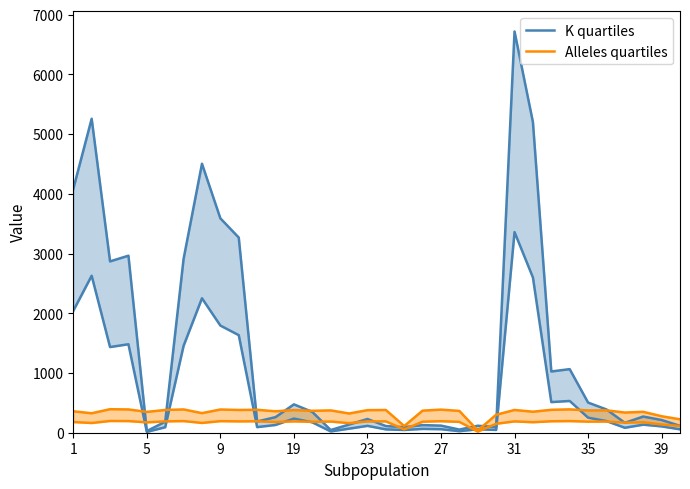

What is the minimum value for Alleles quartiles?

38